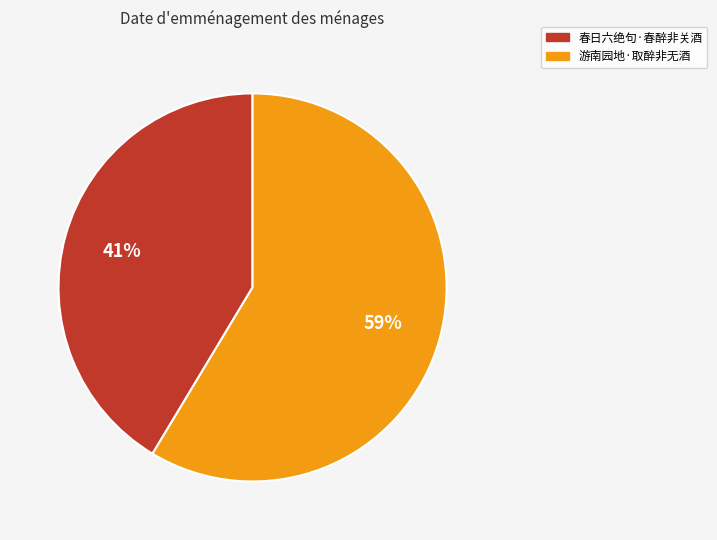

What is the ratio of the value at 春日六绝句·春醉非关酒 to the value at 游南园地·取醉非无酒?

0.7